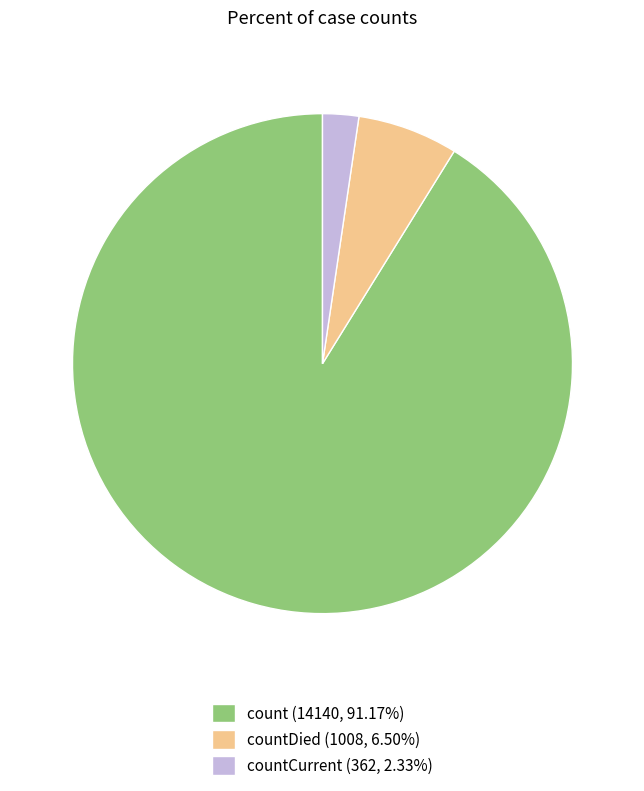

Is there any slice that represents more than half of the pie?

Yes